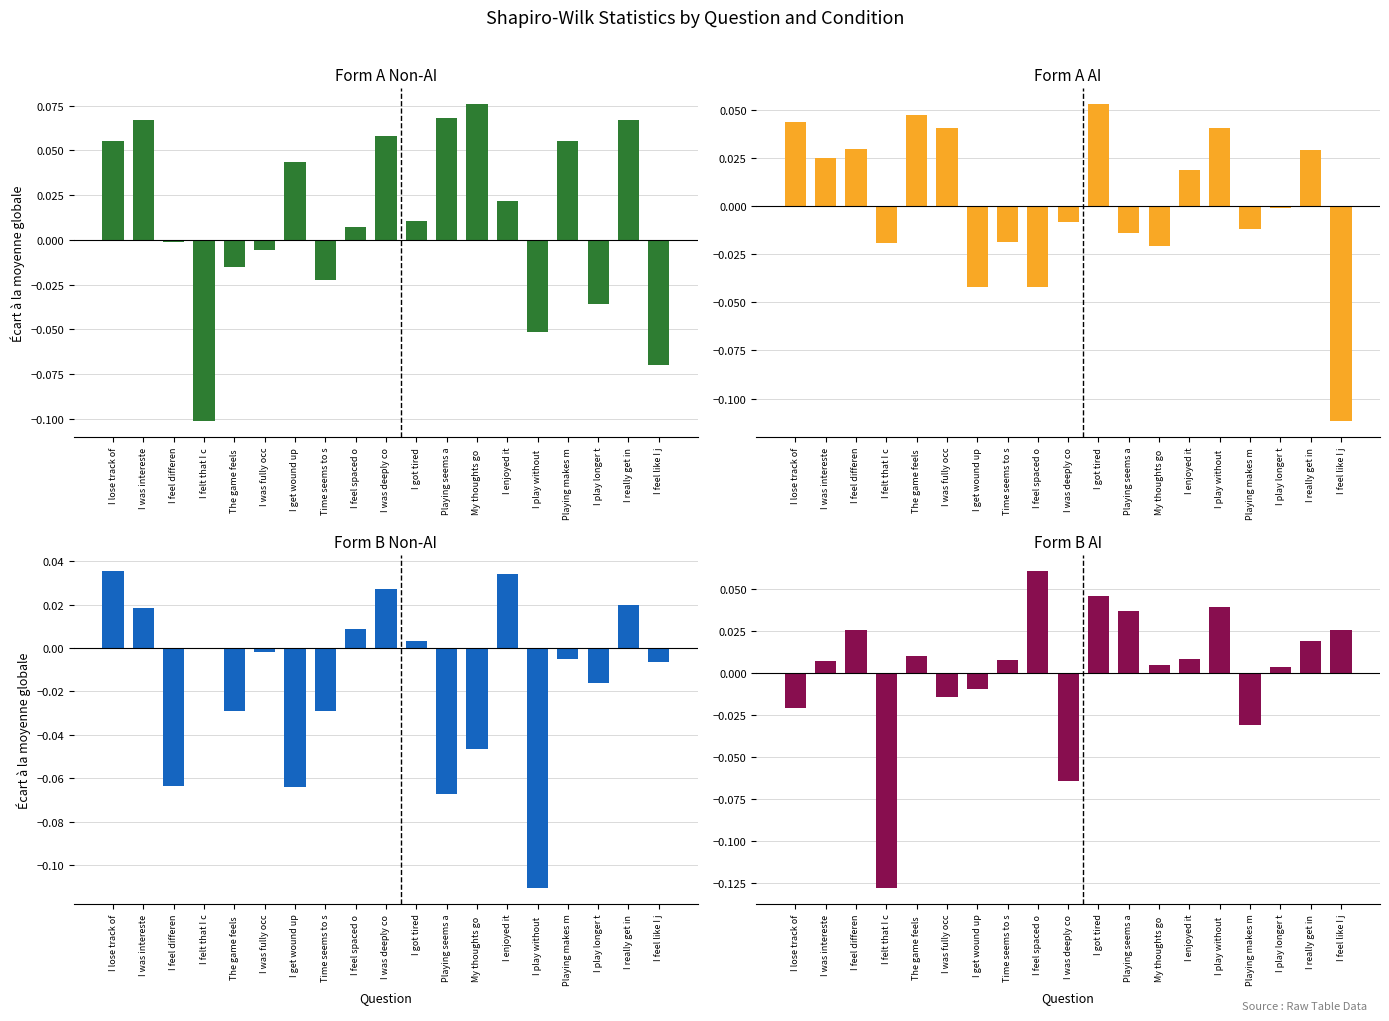

How many data points in Form B Non-AI are less than 0?

11